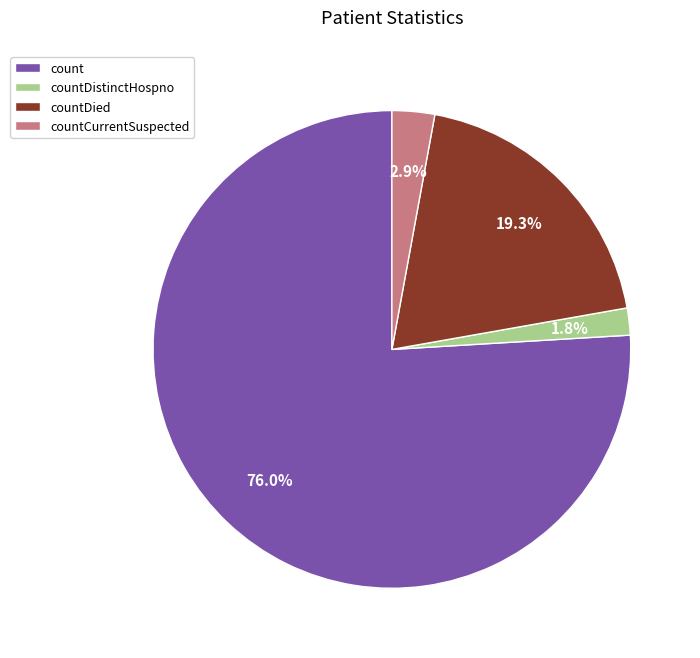

Rank the categories by value from highest to lowest.

count, countDied, countCurrentSuspected, countDistinctHospno